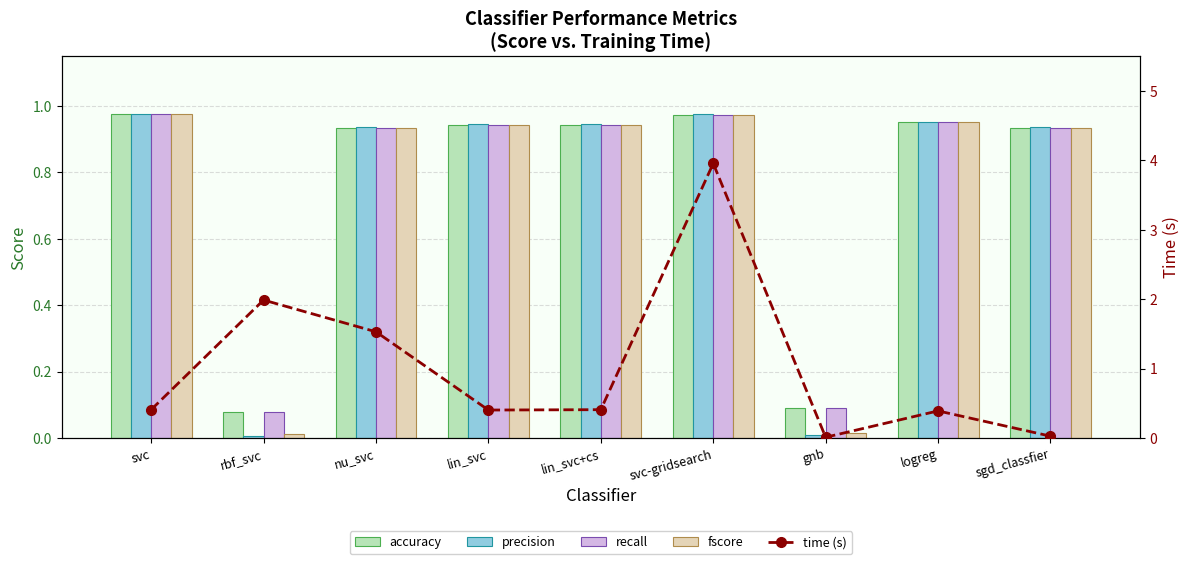

What is the label of the 4th bar from the left?

lin_svc